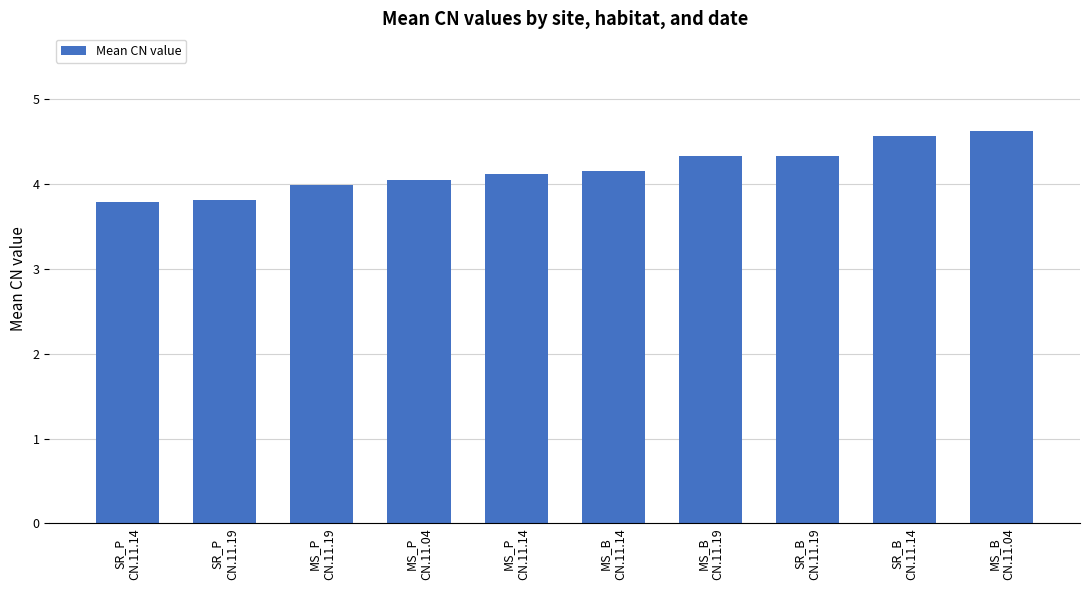

What is the minimum value shown in the chart?

3.8